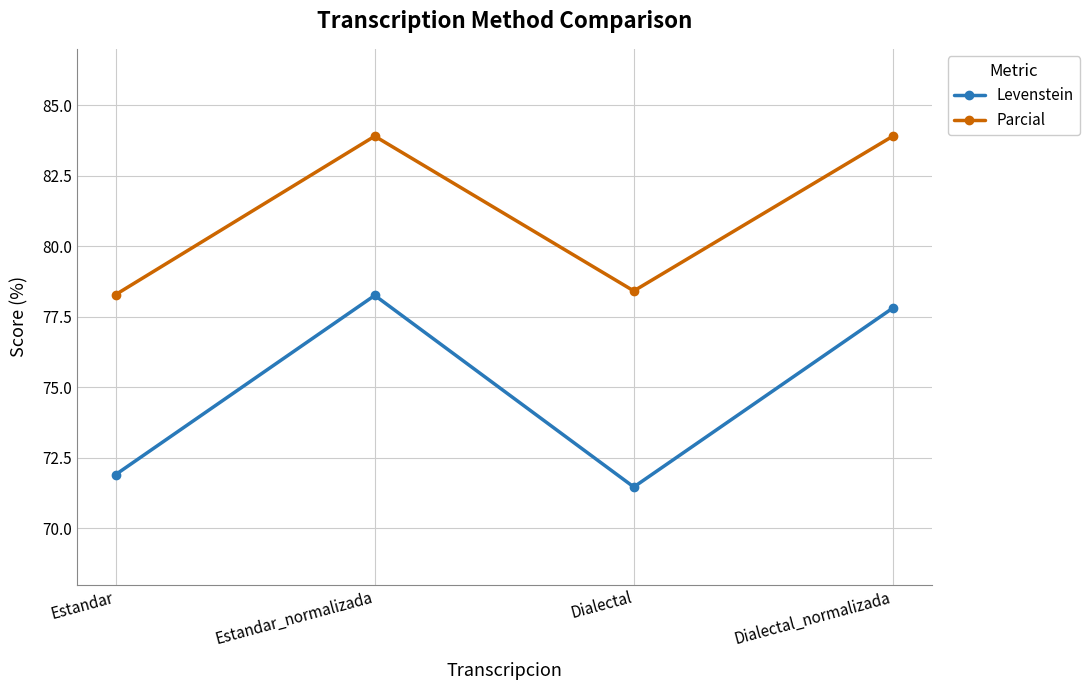

What is the difference between the maximum and second lowest values in the Parcial series?

5.5